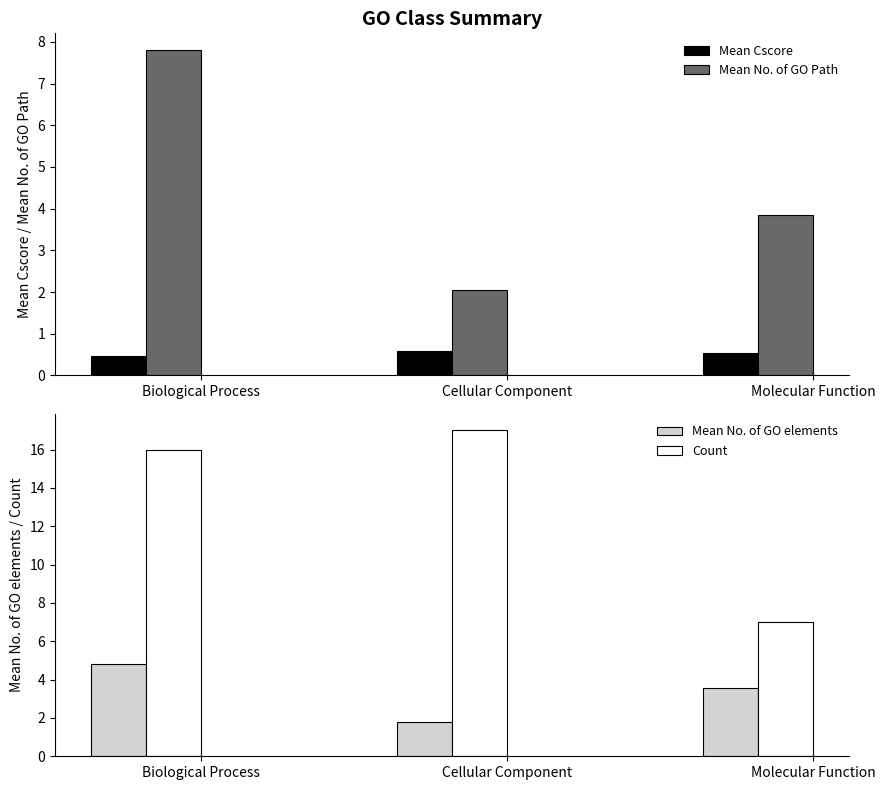

Reading right to left, transcribe all the data shown in this chart.

Mean Cscore: 0.5	0.6	0.5
Mean No. of GO Path: 3.9	2.1	7.8
Mean No. of GO elements: 3.6	1.8	4.8
Count: 7.0	17.0	16.0